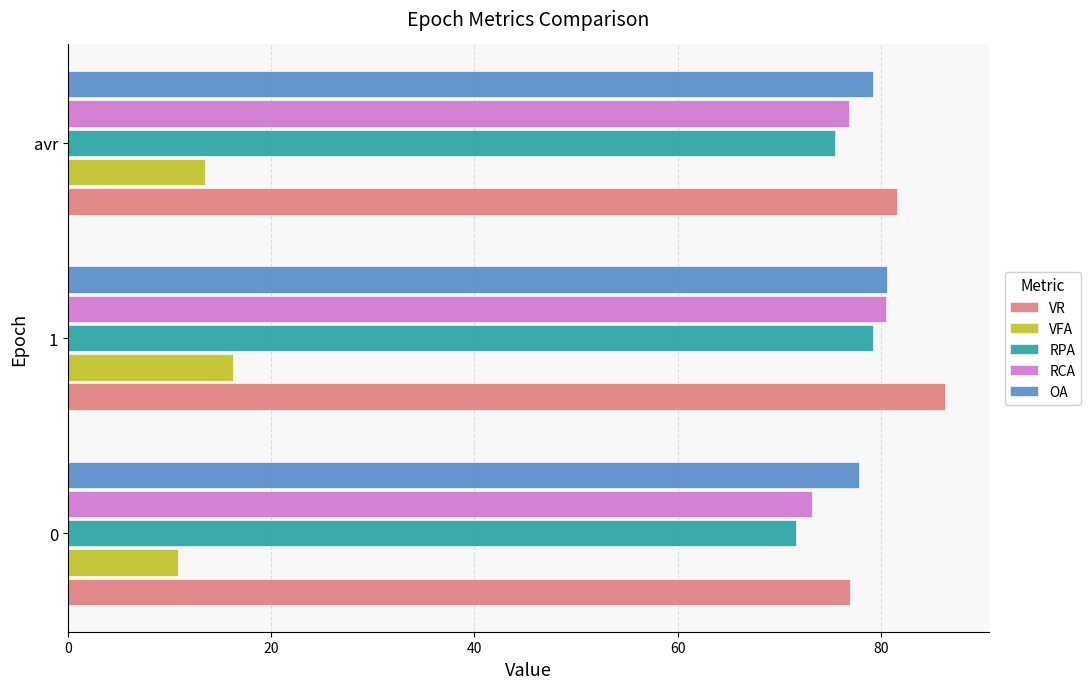

Rank the series at 0 from highest to lowest value.

OA, VR, RCA, RPA, VFA